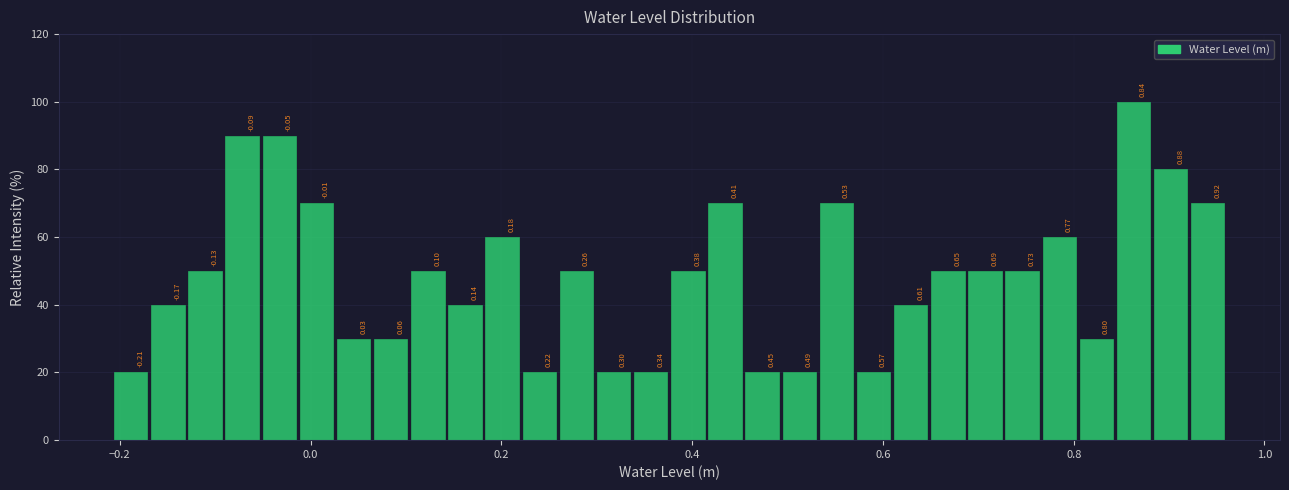

Around what value on the x-axis is the tallest bar? Give the approximate position of its centre, as read against the axis.

0.86